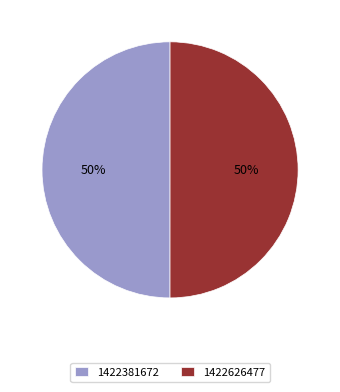

Is it true that 1422626477 is 50% of the pie?

True